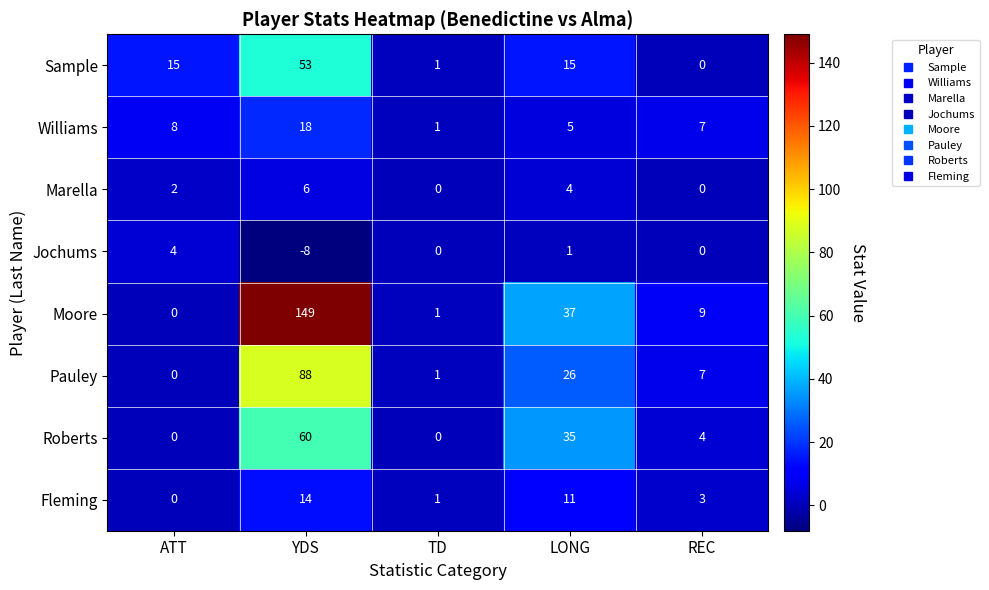

Which series has the largest total across all categories?

Moore